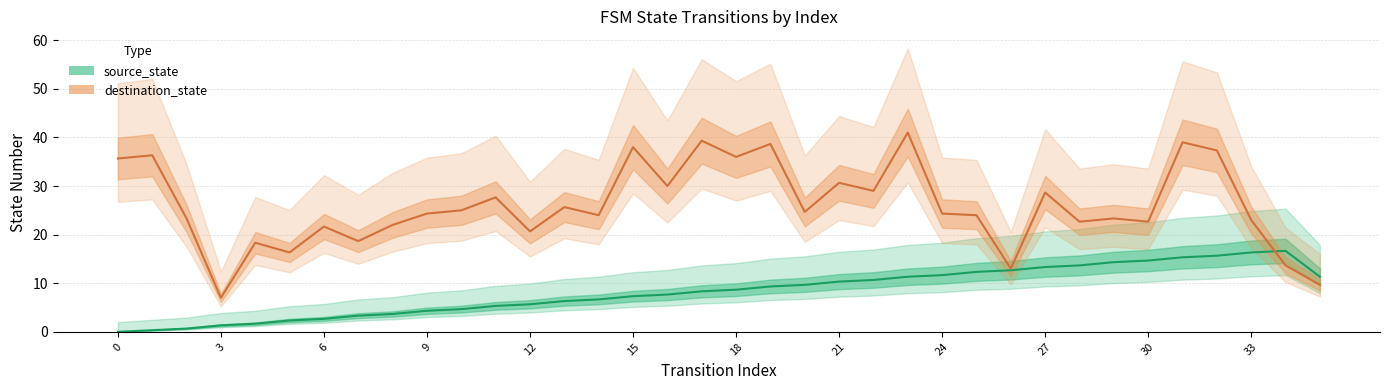

What is the value of the destination_state point at the 29th from the left?

22.7